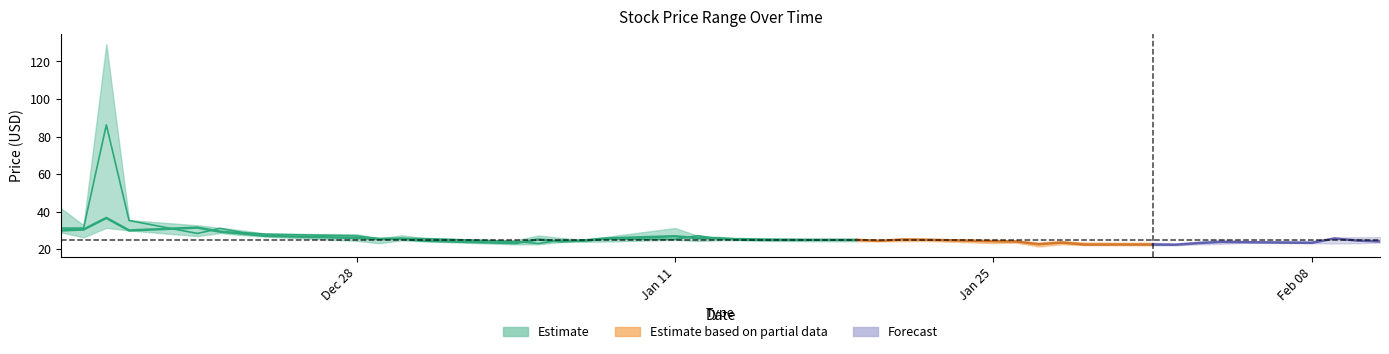

True or false: High and Close cross at least once.

False